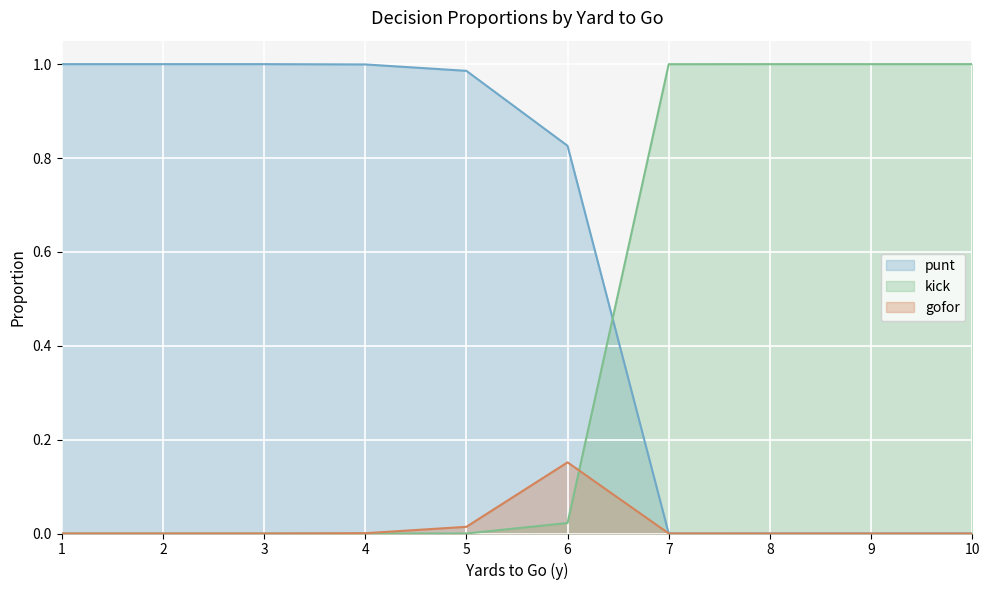

Which series ends up on top after the final intersection of punt and kick?

kick